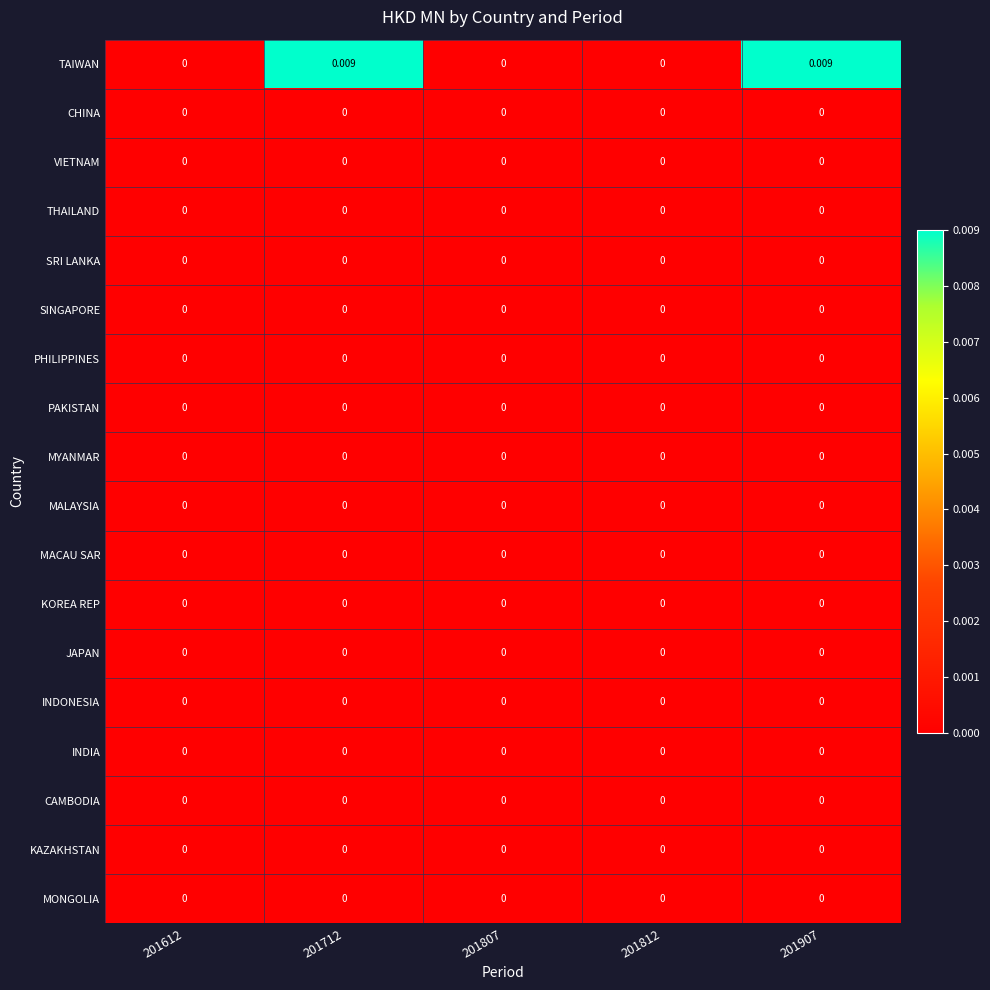

Which series has the largest total across all categories?

TAIWAN